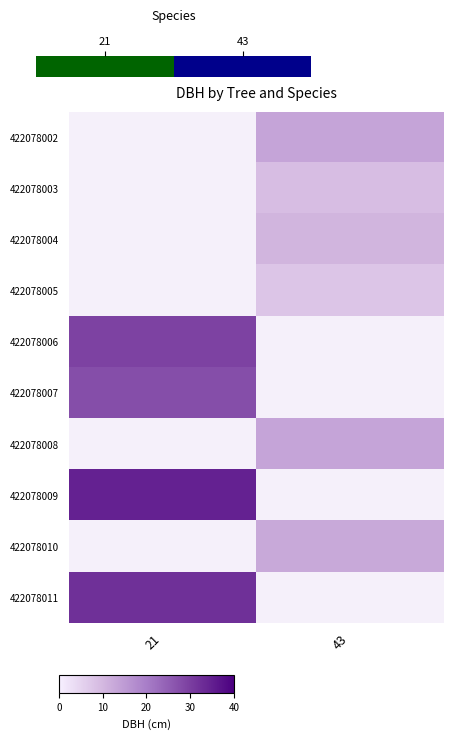

At which label does 422078010 reach its minimum?

21